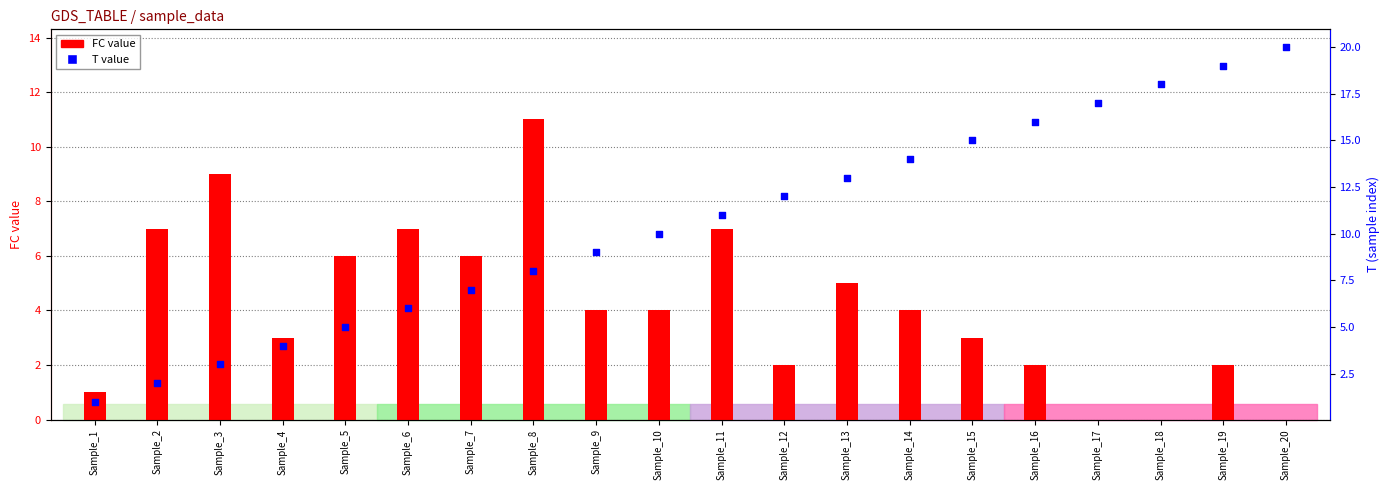

Is the value of FC value at Sample_6 greater than the value of T value at Sample_15?

No